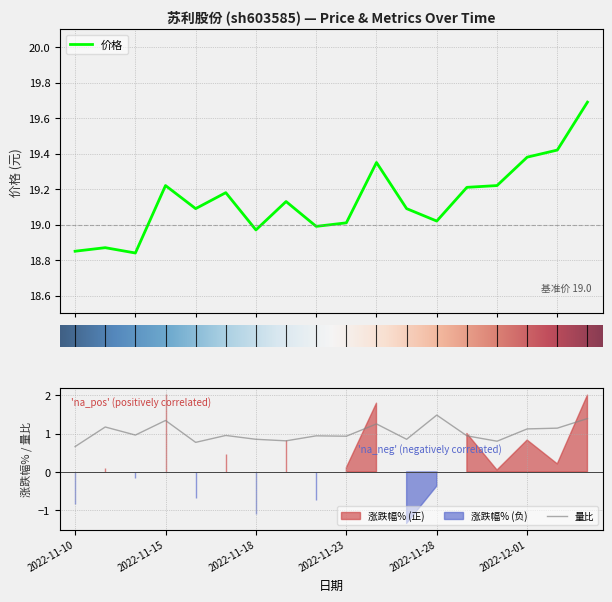

True or false: 量比 and 价格 cross at least once.

False